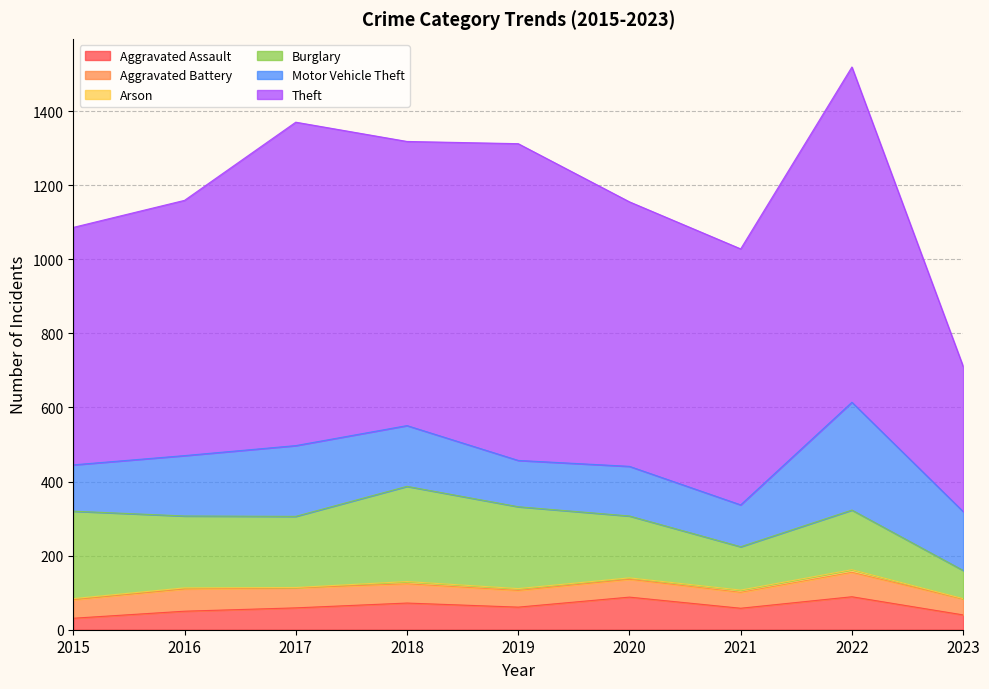

True or false: Theft has more than 0 interior local peaks.

True